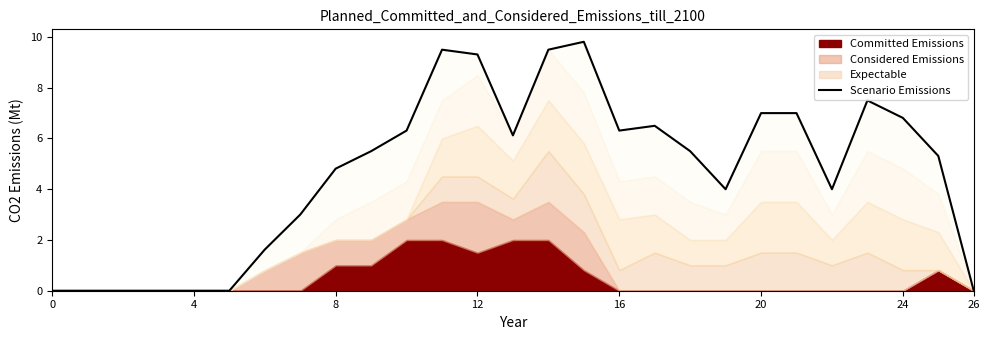

What is the value of the 10th point from the left?

5.5